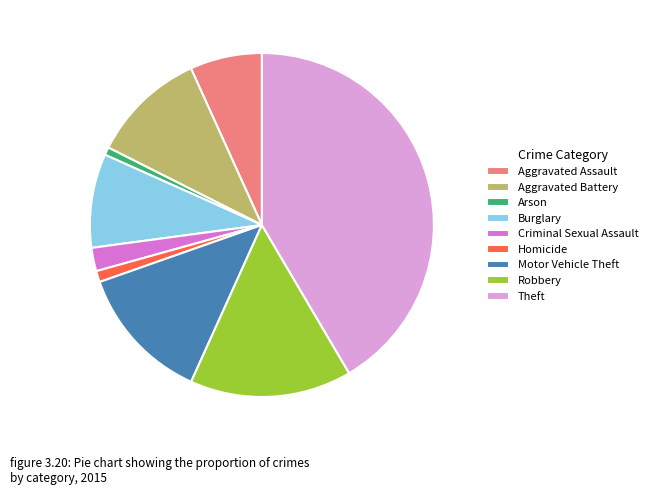

Approximately how many times larger is the value at Criminal Sexual Assault compared to Aggravated Battery?

0.2